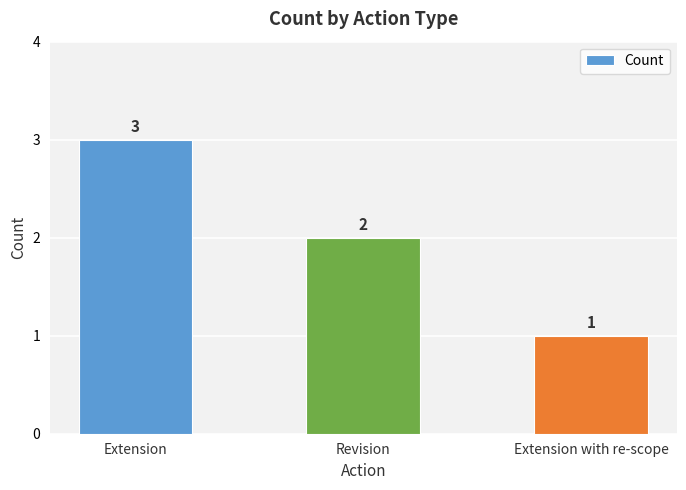

What is the change in value from Extension to Revision?

-1